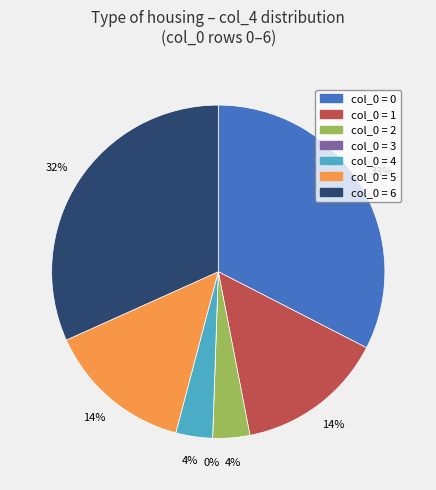

Rank the categories by value from highest to lowest.

0, 6, 1, 5, 2, 4, 3